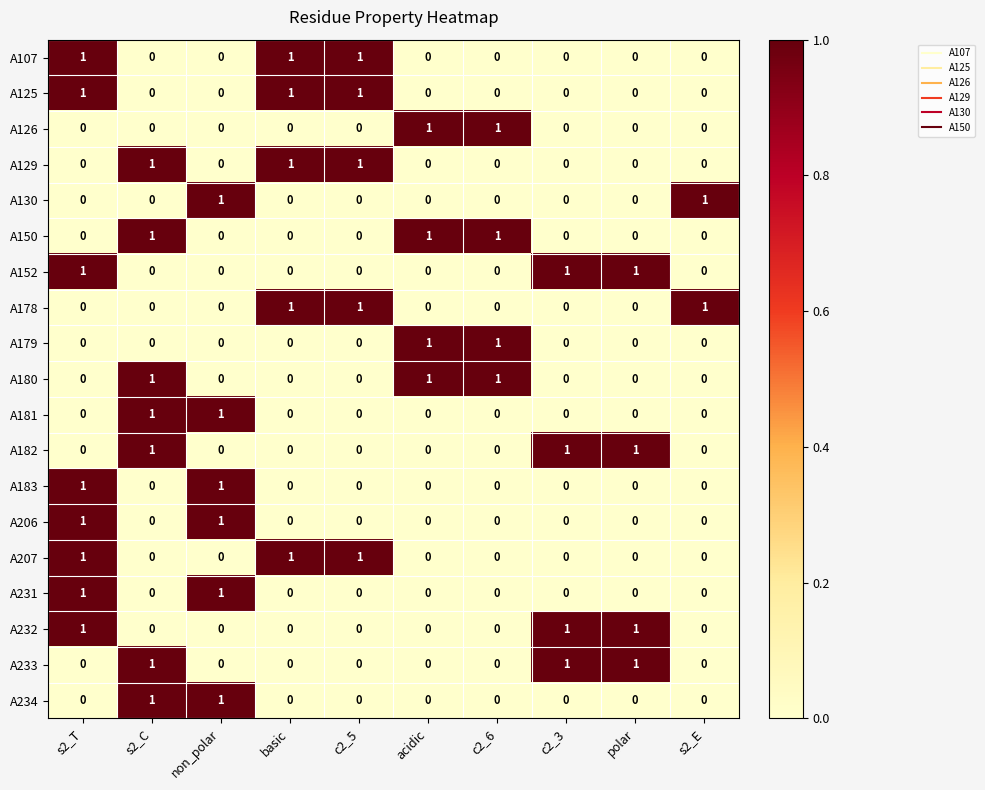

True or false: A181 has a value of 0 at polar.

True